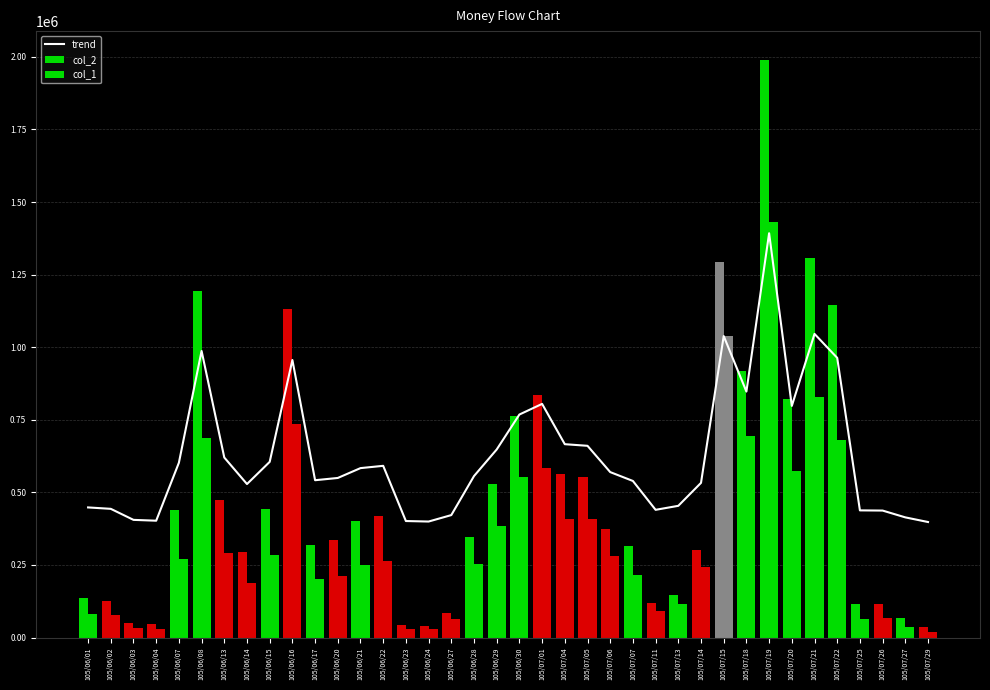

True or false: col_2 has a value of 319610.0 at 105/06/17.

True